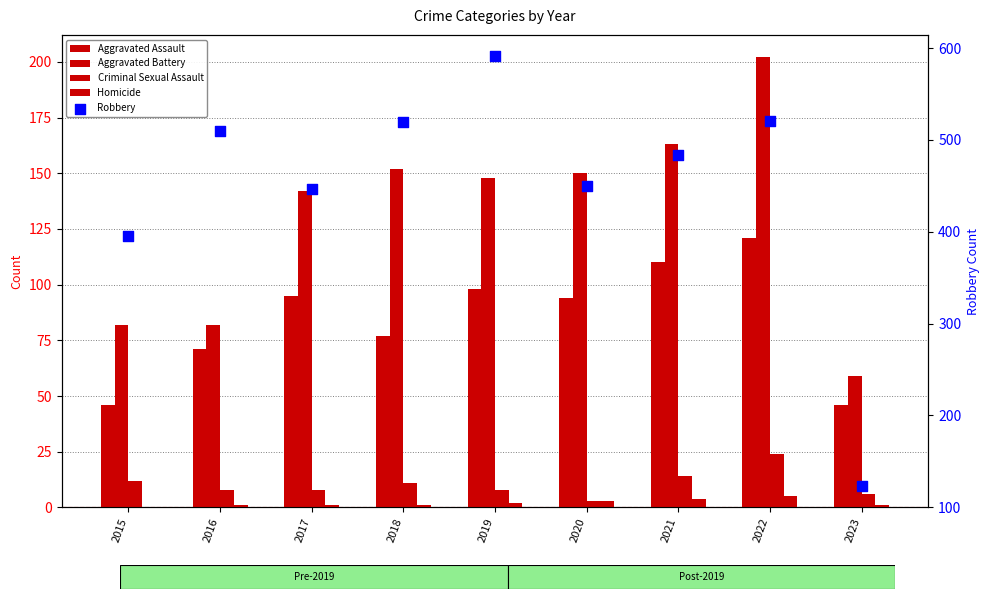

Which series contains the highest Y value?

Robbery